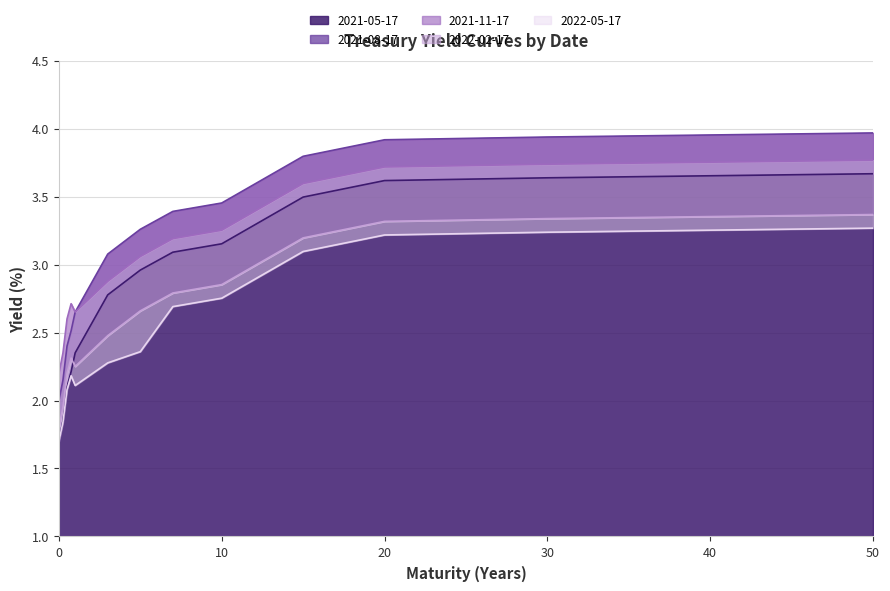

Where is the first local minimum for 2021-11-17?

1